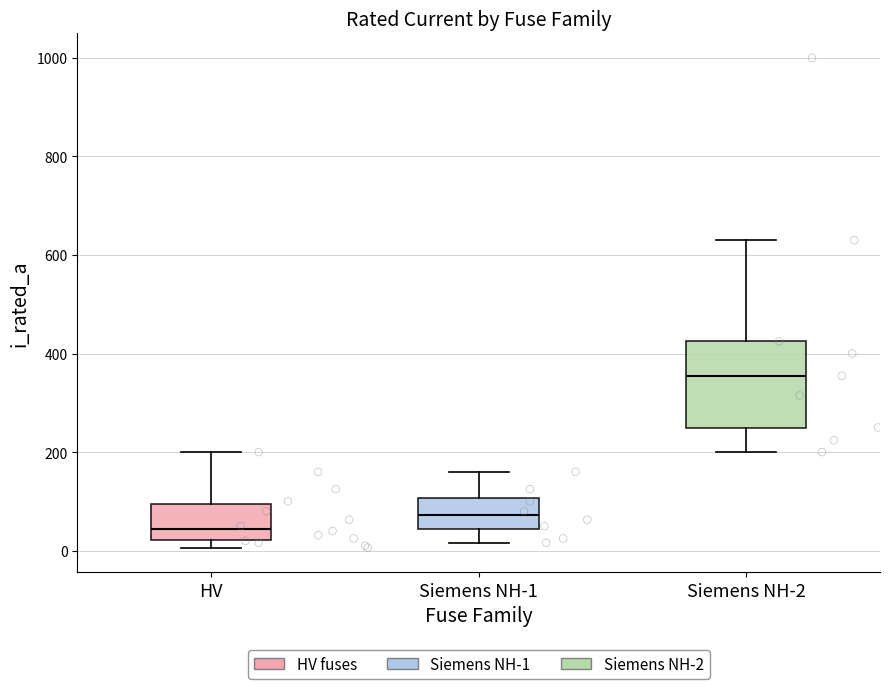

Which box is the tallest, from its lower edge to its upper edge?

Siemens NH-2